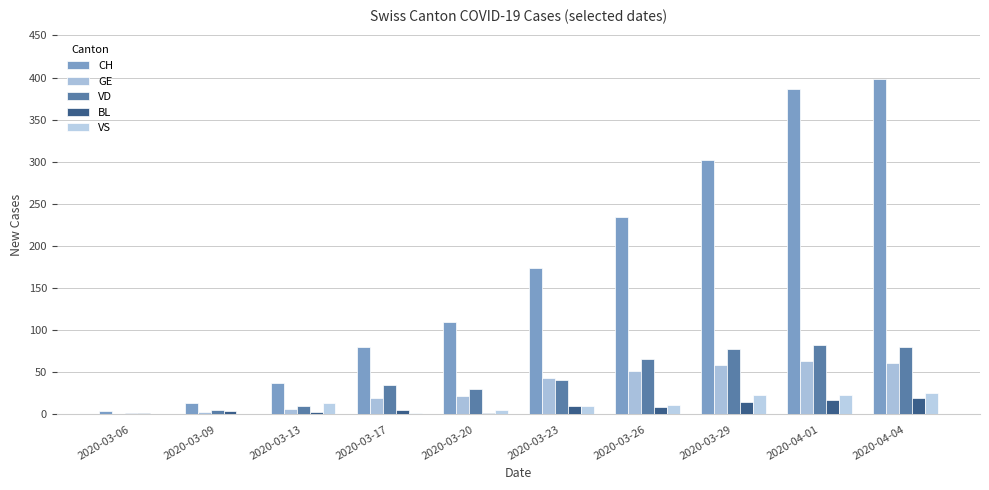

What is the difference between the highest and lowest values at 2020-03-26?

225